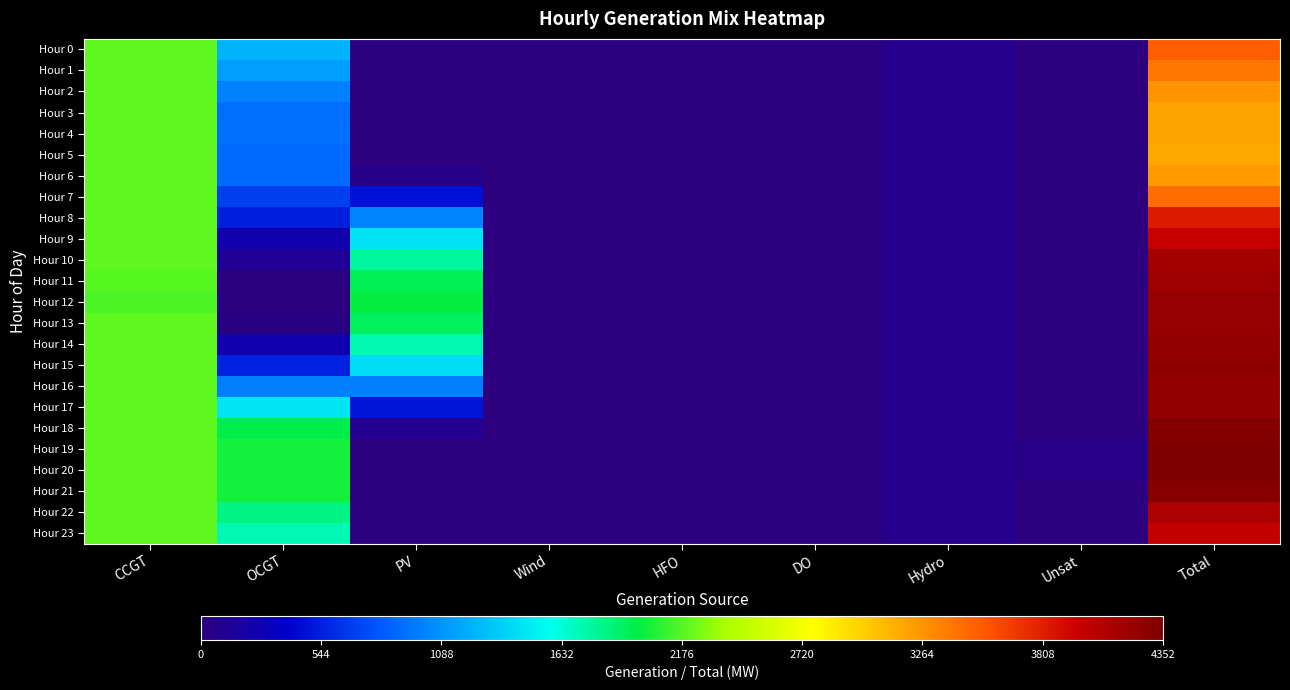

Reading left to right, what are all the values shown in this chart?

Hour 0: CCGT=2197	OCGT=1238	PV=0	Wind=0	HFO=0	DO=0	Hydro=78	Unsat=0	Total=3513
Hour 1: CCGT=2197	OCGT=1133	PV=0	Wind=0	HFO=0	DO=0	Hydro=78	Unsat=0	Total=3408
Hour 2: CCGT=2197	OCGT=996	PV=0	Wind=0	HFO=0	DO=0	Hydro=78	Unsat=0	Total=3271
Hour 3: CCGT=2197	OCGT=913	PV=0	Wind=0	HFO=0	DO=0	Hydro=78	Unsat=0	Total=3188
Hour 4: CCGT=2197	OCGT=920	PV=0	Wind=0	HFO=0	DO=0	Hydro=78	Unsat=0	Total=3195
Hour 5: CCGT=2197	OCGT=894	PV=1	Wind=0	HFO=0	DO=0	Hydro=78	Unsat=0	Total=3170
Hour 6: CCGT=2197	OCGT=906	PV=55	Wind=0	HFO=0	DO=0	Hydro=78	Unsat=0	Total=3236
Hour 7: CCGT=2197	OCGT=696	PV=472	Wind=0	HFO=0	DO=0	Hydro=78	Unsat=0	Total=3443
Hour 8: CCGT=2197	OCGT=539	PV=1015	Wind=0	HFO=0	DO=0	Hydro=78	Unsat=0	Total=3829
Hour 9: CCGT=2197	OCGT=245	PV=1458	Wind=0	HFO=0	DO=0	Hydro=78	Unsat=0	Total=3978
Hour 10: CCGT=2197	OCGT=123	PV=1766	Wind=0	HFO=0	DO=0	Hydro=78	Unsat=0	Total=4164
Hour 11: CCGT=2177	OCGT=0	PV=1939	Wind=0	HFO=0	DO=0	Hydro=78	Unsat=0	Total=4194
Hour 12: CCGT=2151	OCGT=0	PV=1988	Wind=0	HFO=0	DO=0	Hydro=78	Unsat=0	Total=4217
Hour 13: CCGT=2197	OCGT=29	PV=1919	Wind=0	HFO=0	DO=0	Hydro=78	Unsat=0	Total=4223
Hour 14: CCGT=2197	OCGT=238	PV=1732	Wind=0	HFO=0	DO=0	Hydro=78	Unsat=0	Total=4245
Hour 15: CCGT=2197	OCGT=555	PV=1420	Wind=0	HFO=0	DO=0	Hydro=78	Unsat=0	Total=4250
Hour 16: CCGT=2197	OCGT=986	PV=987	Wind=0	HFO=0	DO=0	Hydro=78	Unsat=0	Total=4248
Hour 17: CCGT=2197	OCGT=1465	PV=499	Wind=0	HFO=0	DO=0	Hydro=78	Unsat=0	Total=4239
Hour 18: CCGT=2197	OCGT=1963	PV=87	Wind=0	HFO=0	DO=0	Hydro=78	Unsat=0	Total=4325
Hour 19: CCGT=2197	OCGT=2030	PV=4	Wind=0	HFO=0	DO=0	Hydro=78	Unsat=43	Total=4352
Hour 20: CCGT=2197	OCGT=2030	PV=0	Wind=0	HFO=0	DO=0	Hydro=78	Unsat=45	Total=4350
Hour 21: CCGT=2197	OCGT=2030	PV=0	Wind=0	HFO=0	DO=0	Hydro=78	Unsat=0	Total=4305
Hour 22: CCGT=2197	OCGT=1832	PV=0	Wind=0	HFO=0	DO=0	Hydro=78	Unsat=0	Total=4107
Hour 23: CCGT=2197	OCGT=1721	PV=0	Wind=0	HFO=0	DO=0	Hydro=78	Unsat=0	Total=3996